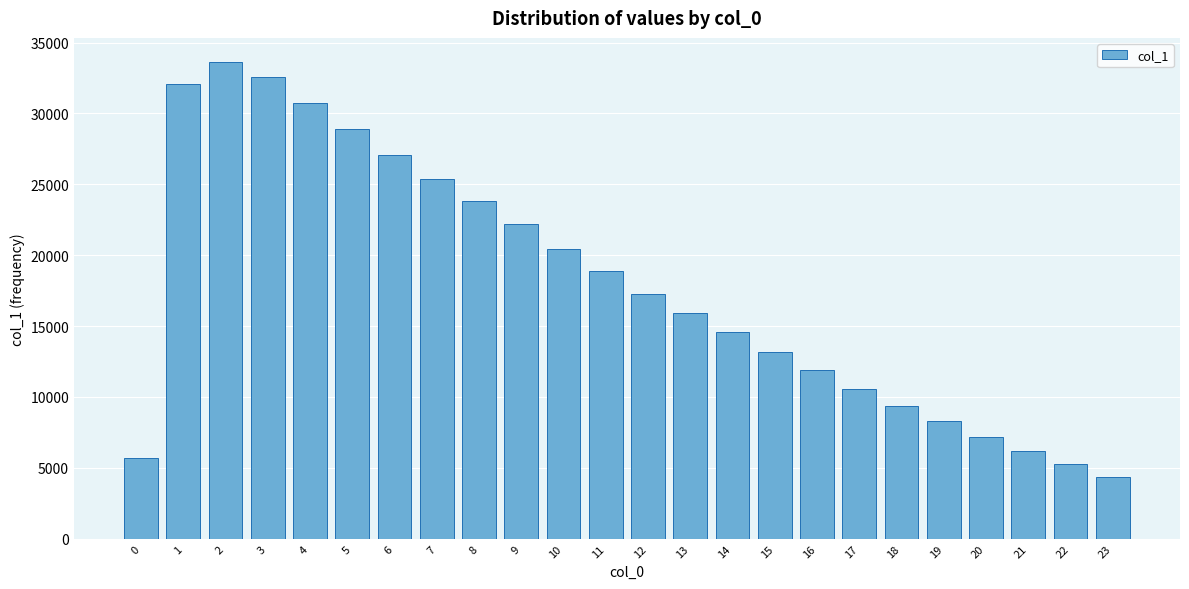

Reading left to right, transcribe all the data shown in this chart.

5694	32078	33648	32588	30705	28917	27068	25367	23815	22198	20433	18906	17279	15920	14555	13168	11875	10566	9389	8287	7158	6151	5278	4358